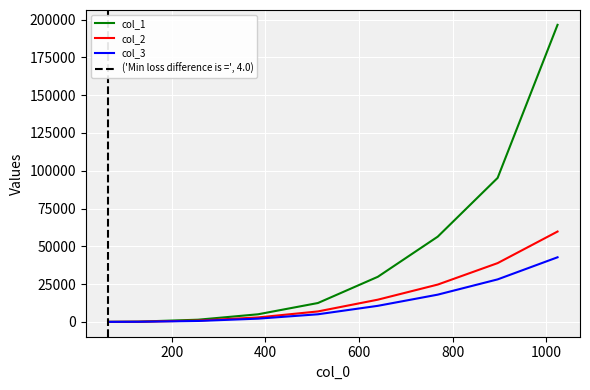

The value of col_1 at 1024 is 320876. True or false?

False